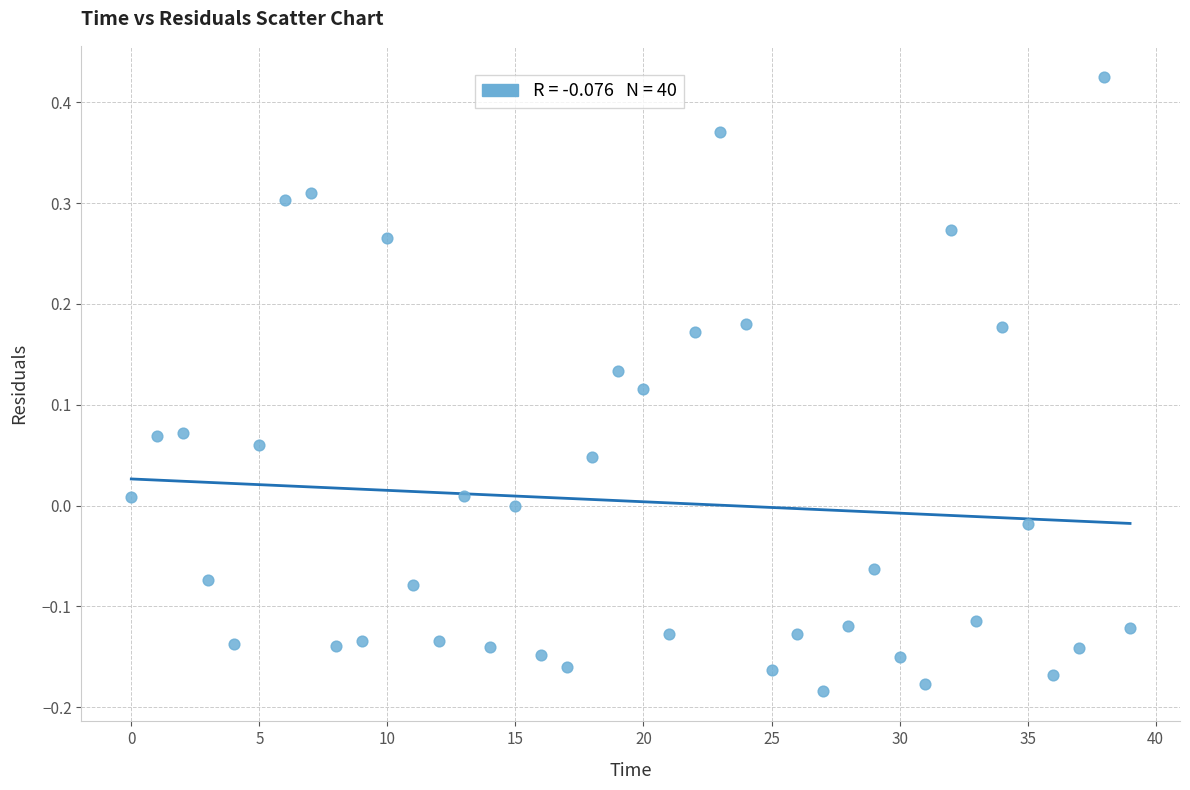

What is the range of Y values (max minus min)?

0.6